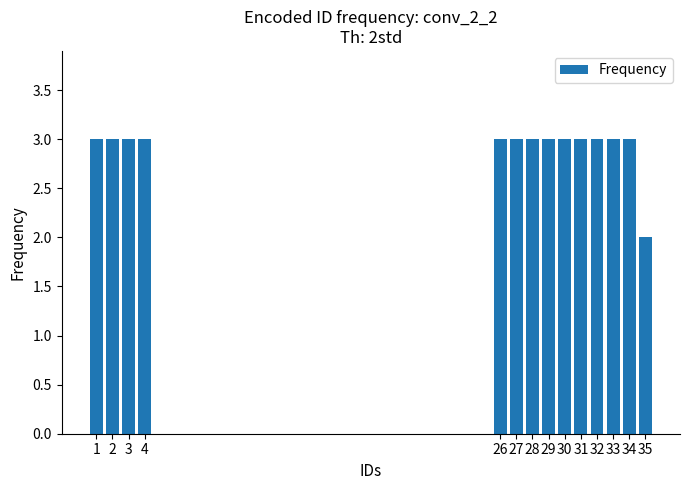

Reading left to right, transcribe all the data shown in this chart.

3	3	3	3	3	3	3	3	3	3	3	3	3	2